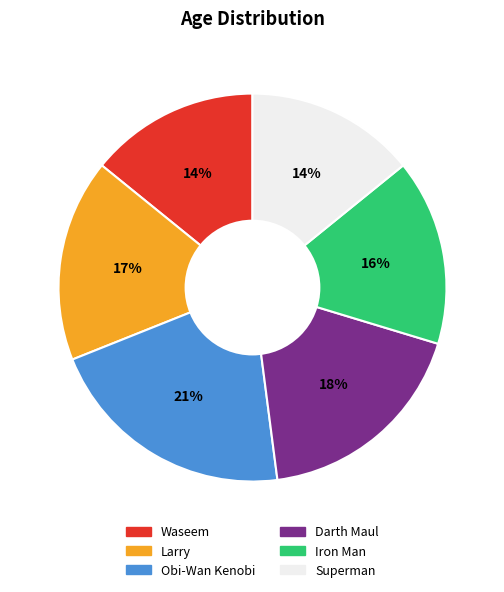

To the nearest percent, what is the combined percentage of Superman and Iron Man?

30%